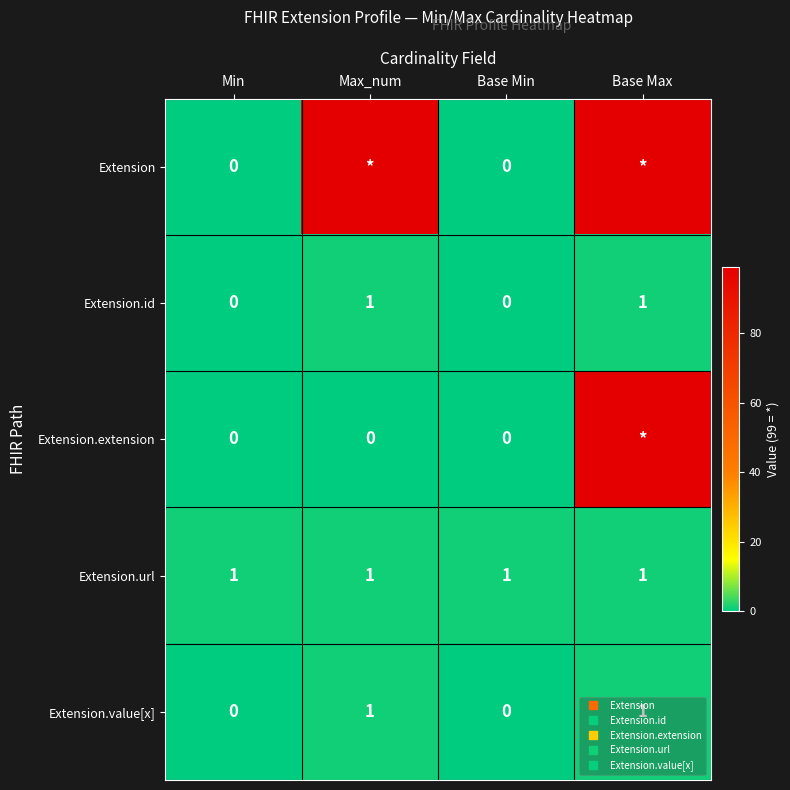

What is the difference between the highest and lowest values at Base Min?

1